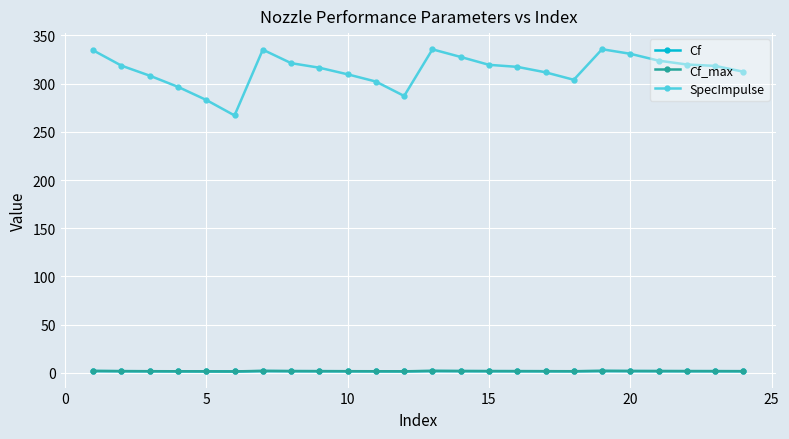

What is the greatest value displayed?

335.7